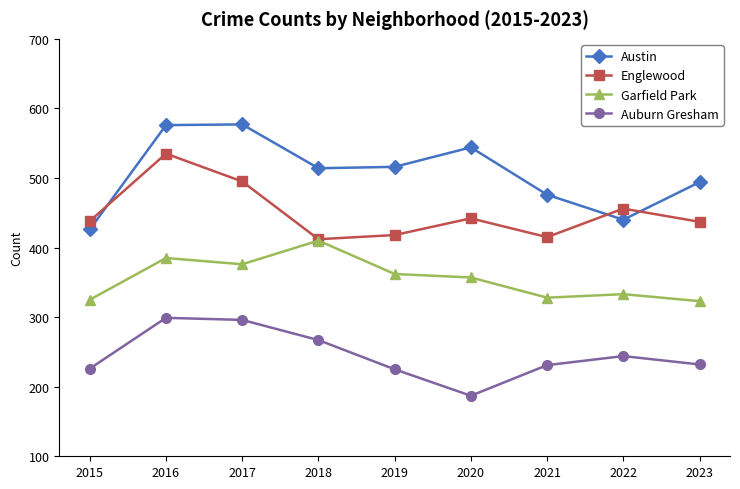

Rank the series by their maximum value, from highest to lowest.

Austin, Englewood, Garfield Park, Auburn Gresham